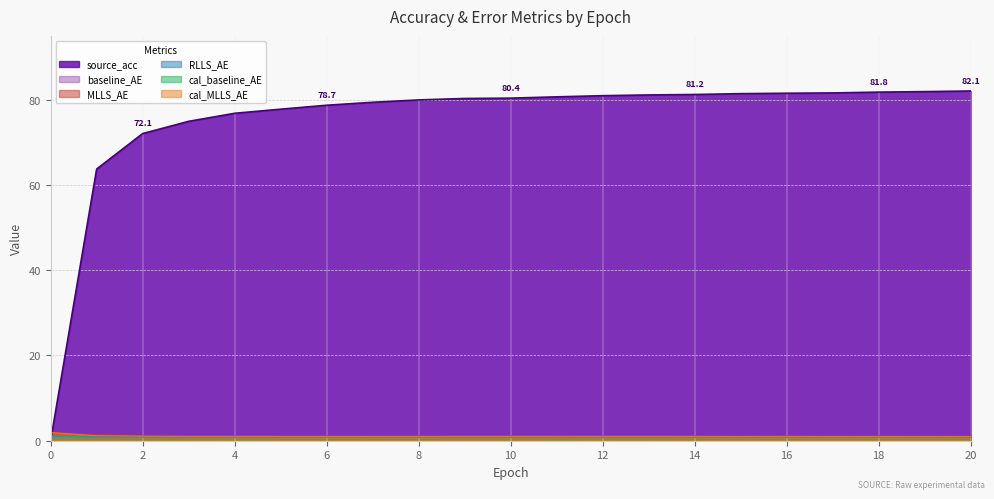

The value of source_acc at 0 is 0.0. True or false?

False